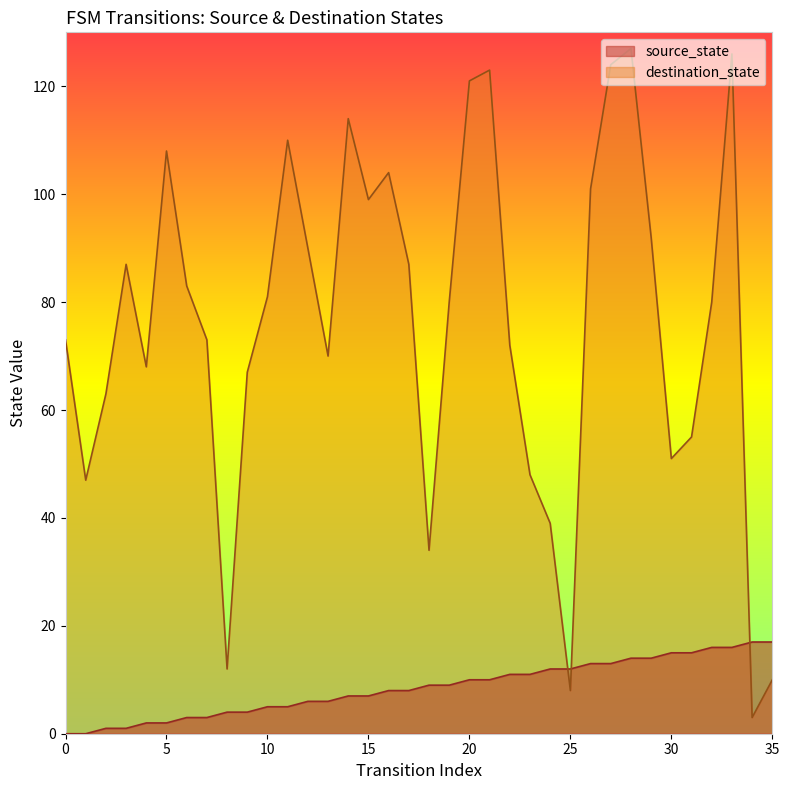

How many values in the source_state series exceed 9?

16